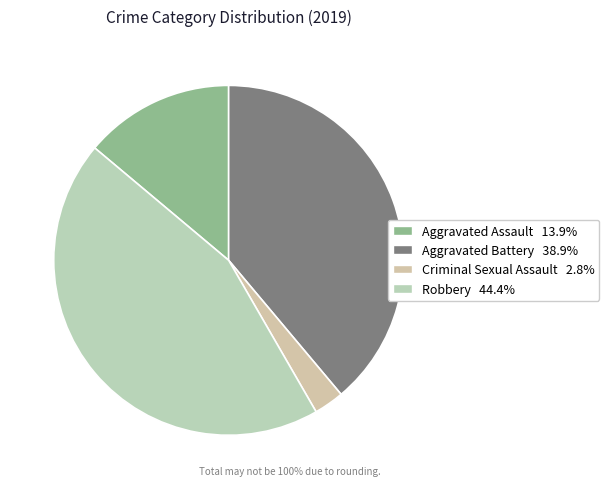

Which slice is the largest?

Robbery